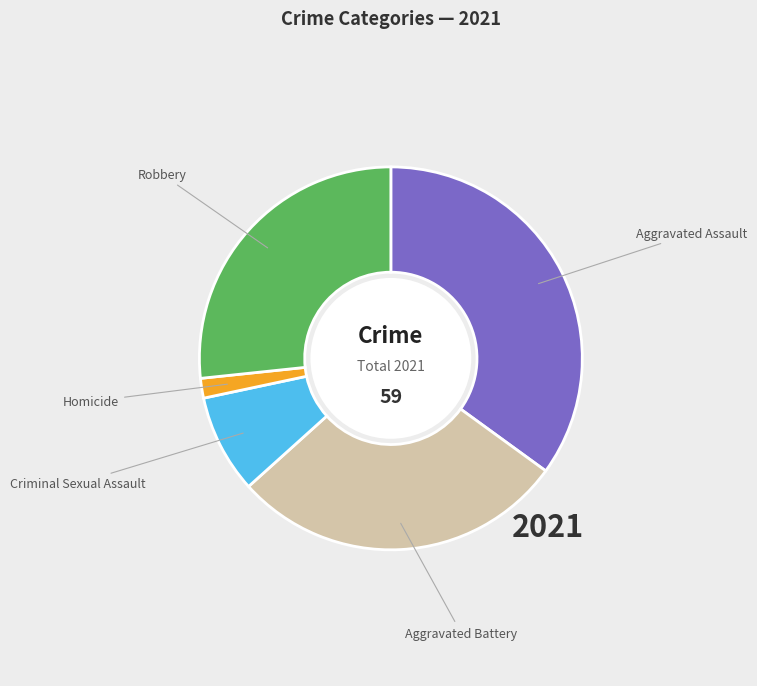

Does any single category account for the majority?

No